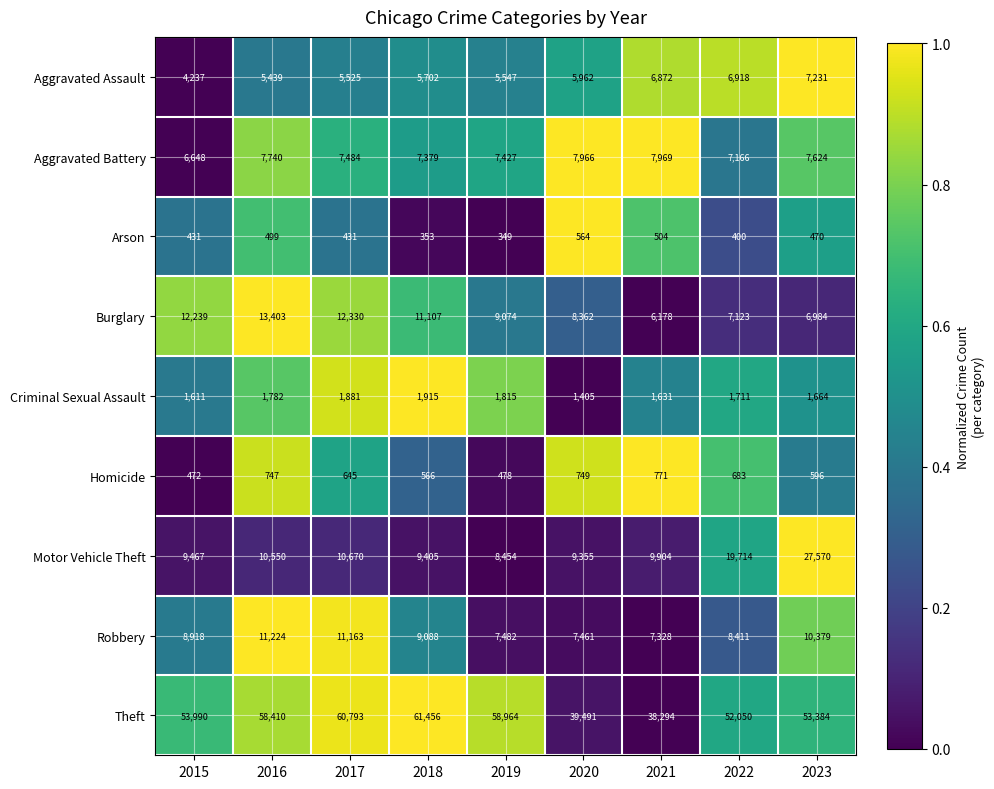

What is the sum of the Burglary values at 2018 and 2016?

24510